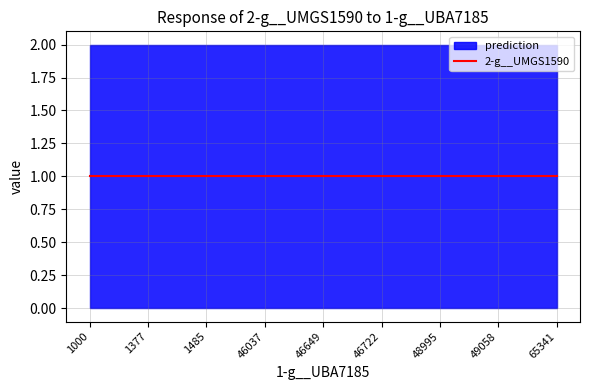

Rank the categories by 1-g__UBA7185 value from highest to lowest.

even_MAG-GUT1000.fa, even_MAG-GUT1377.fa, even_MAG-GUT1485.fa, even_MAG-GUT46037.fa, even_MAG-GUT46649.fa, even_MAG-GUT46722.fa, even_MAG-GUT48995.fa, even_MAG-GUT49058.fa, even_MAG-GUT65341.fa